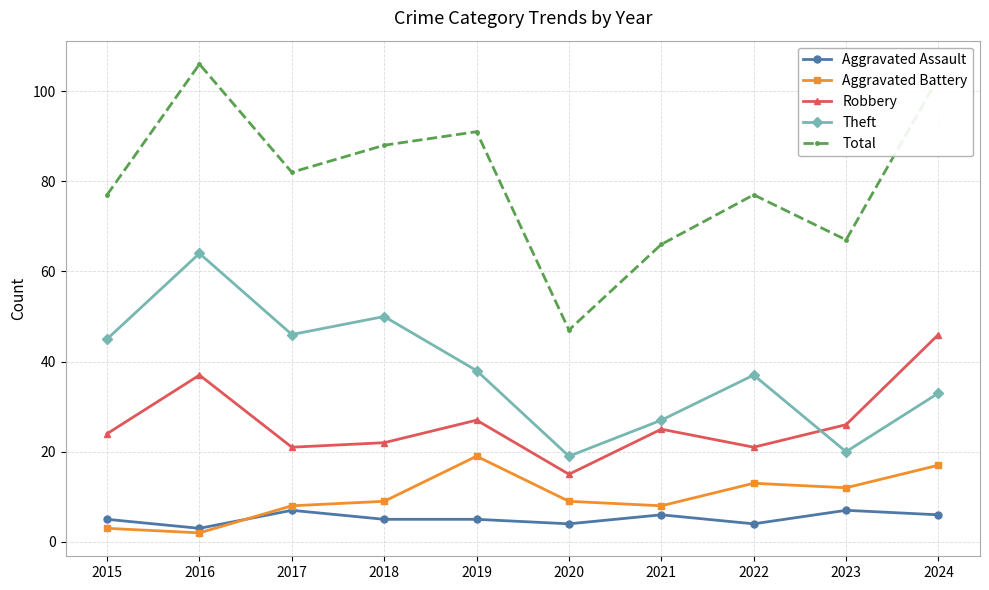

What is the average value of the Aggravated Battery series?

10